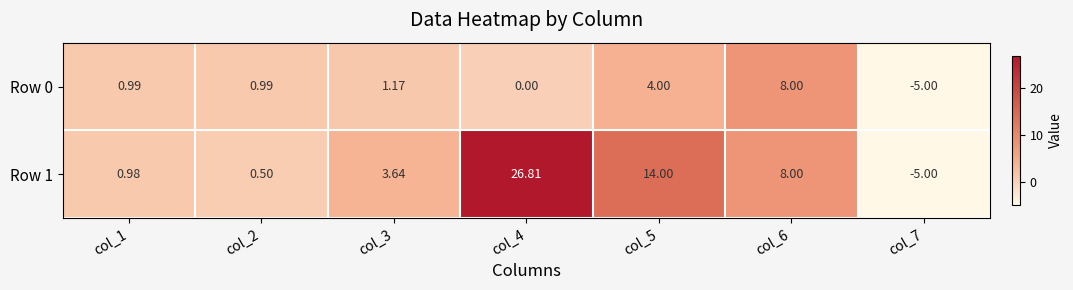

Is the value of Row 1 at col_2 greater than the value of Row 0 at col_1?

No